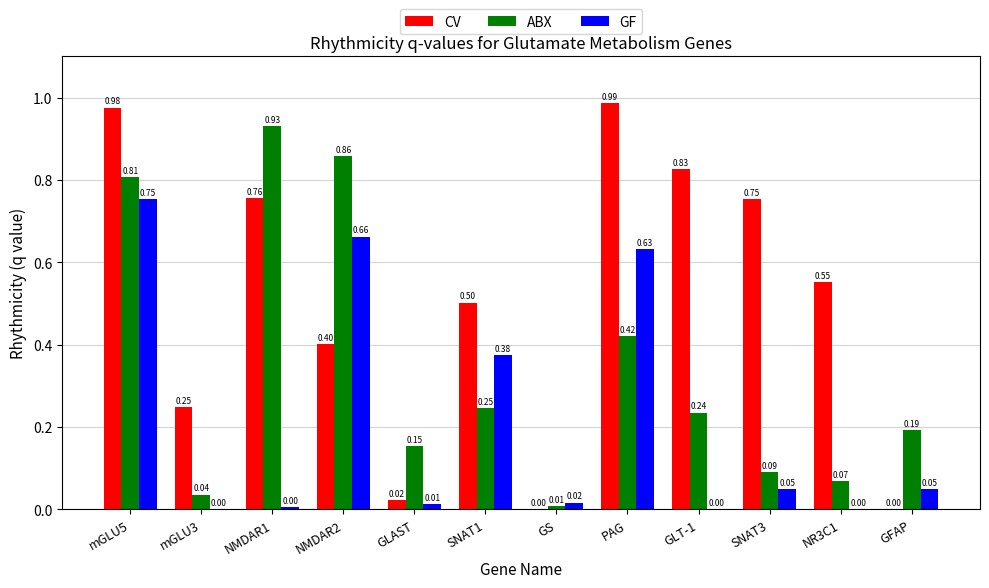

At which category is the sum across all series the highest?

mGLU5